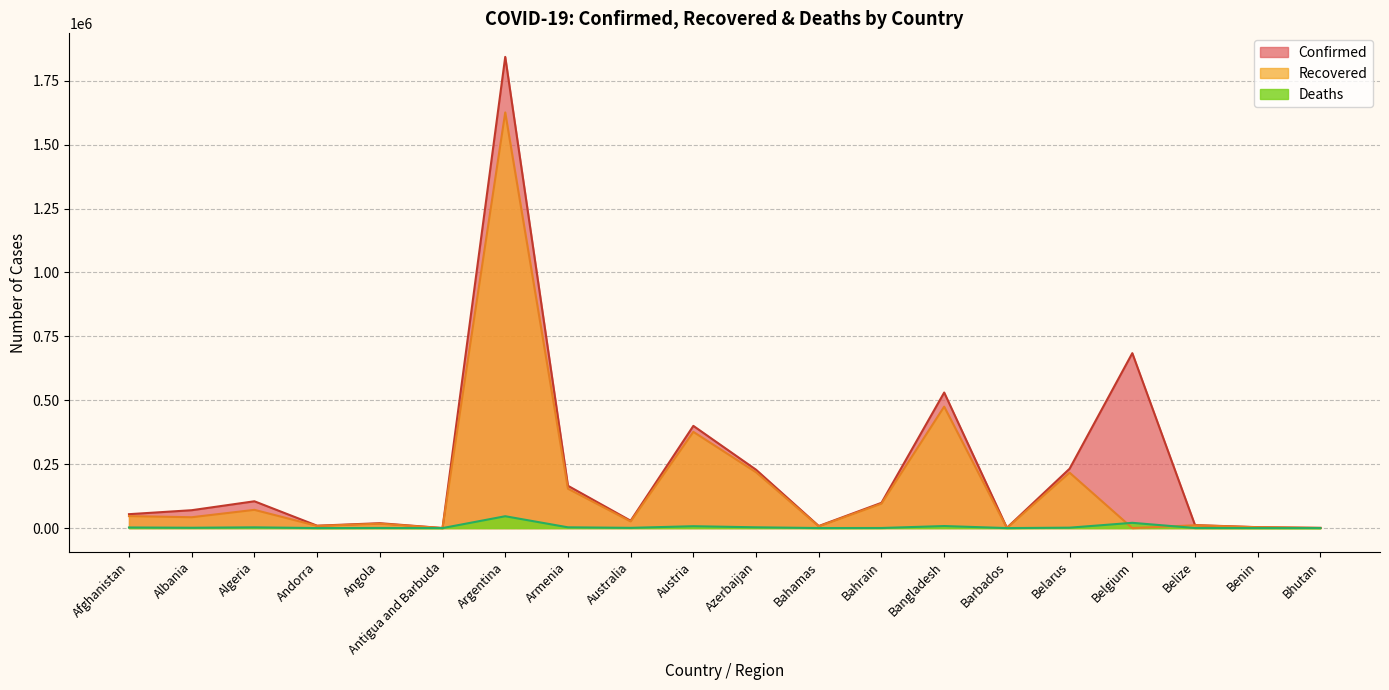

What is the label of the 14th point from the left?

Bangladesh